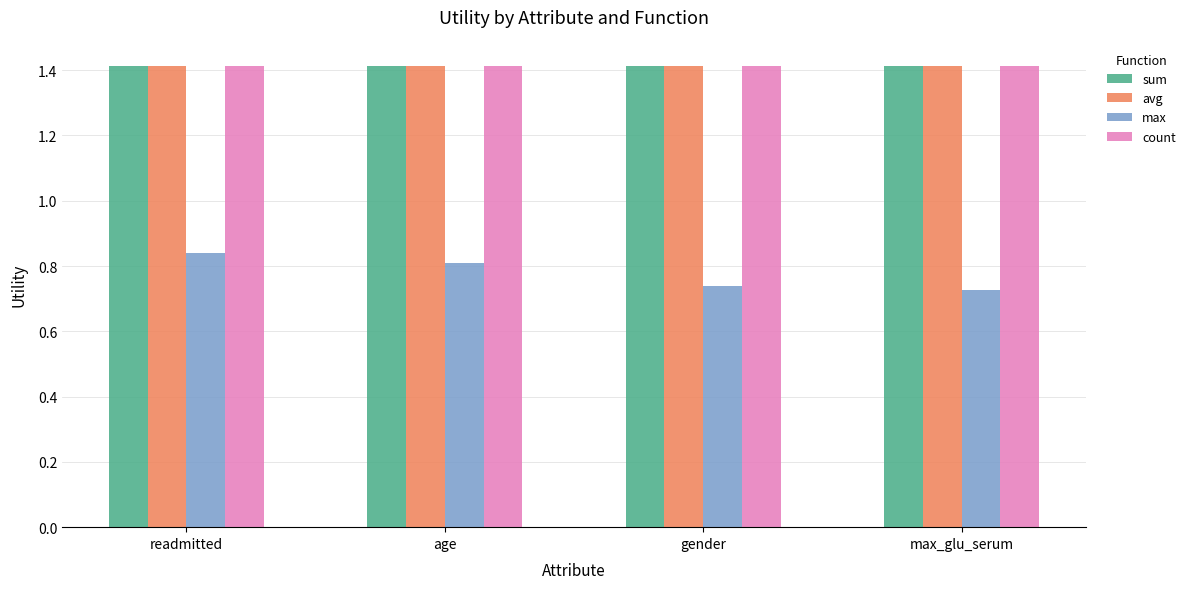

What is the sum of all sum values?

5.7